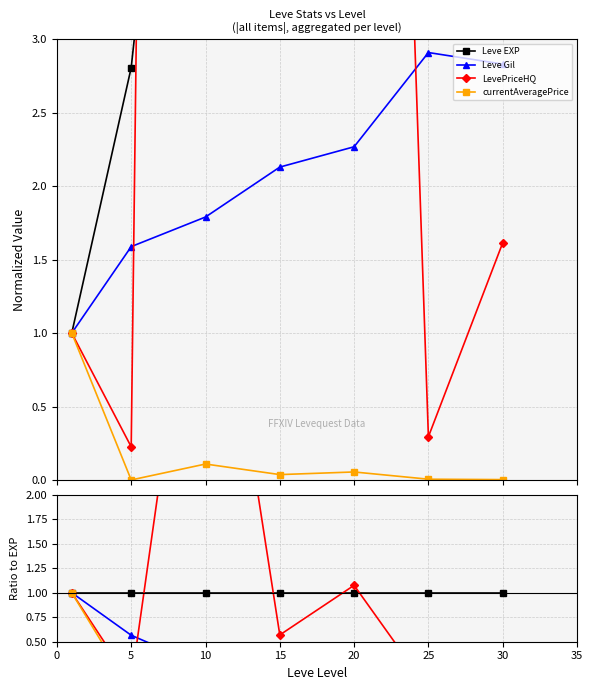

Is the value of LevePriceHQ at 25 greater than the value of currentAveragePrice at 30?

Yes